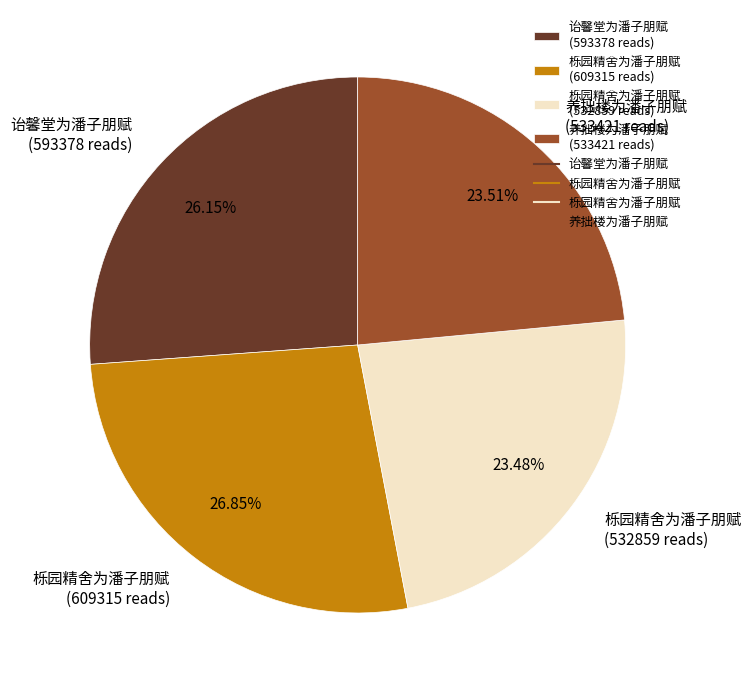

Do 栎园精舍为潘子朋赋 (609315 reads) and 栎园精舍为潘子朋赋 (532859 reads) together represent more than half of the pie?

Yes